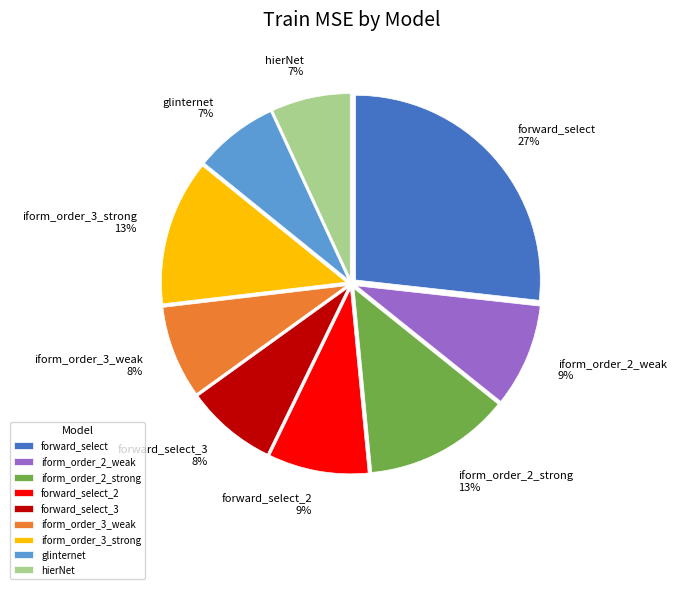

Does any single category account for the majority?

No